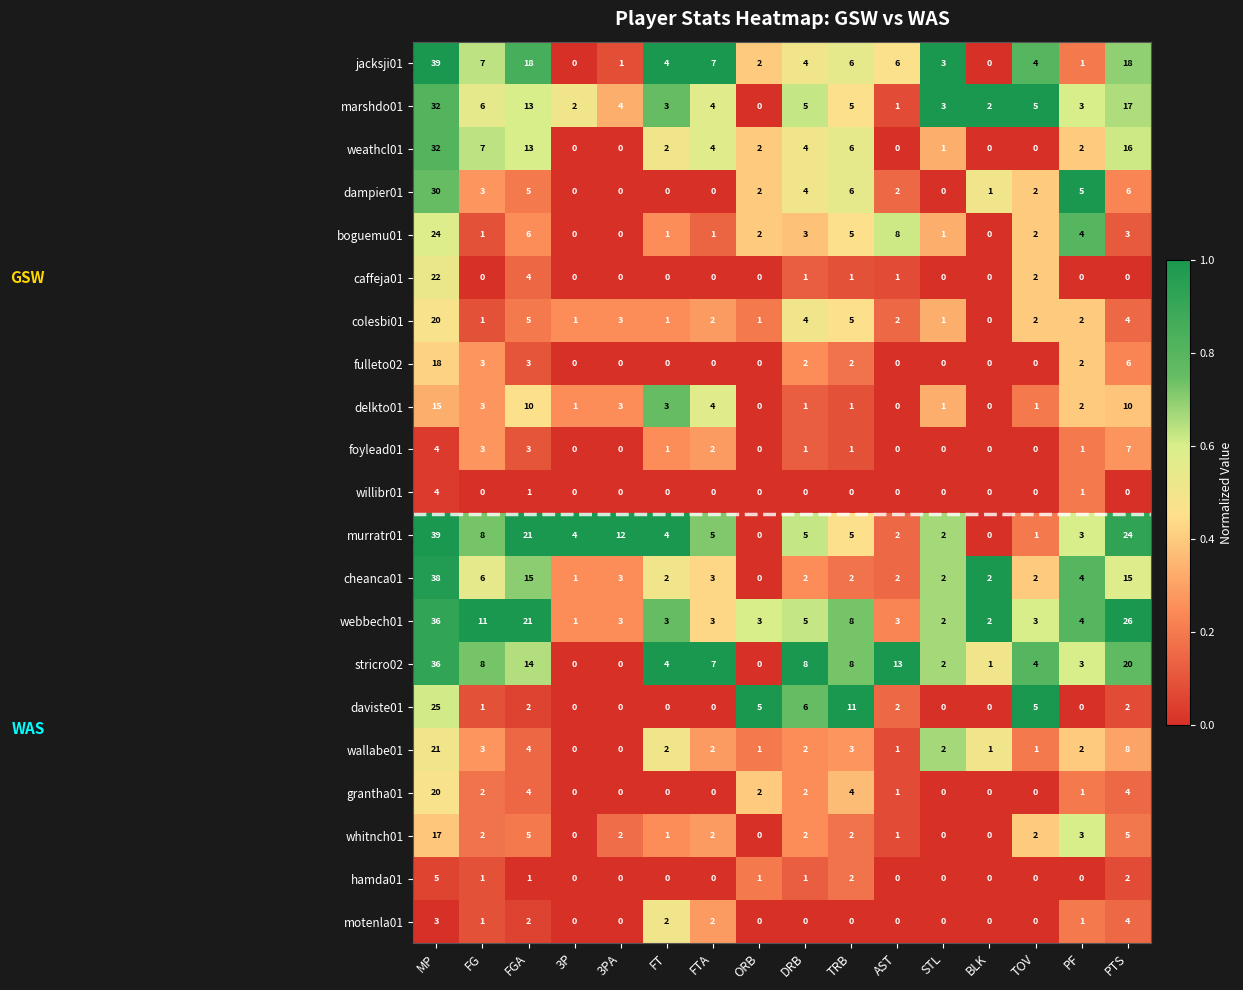

Between FG and PF, which series saw the biggest shift?

webbech01